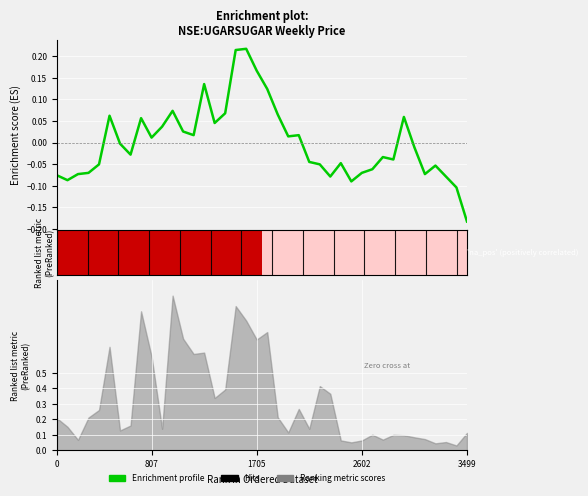

What is the difference between the maximum and second lowest values?

0.3